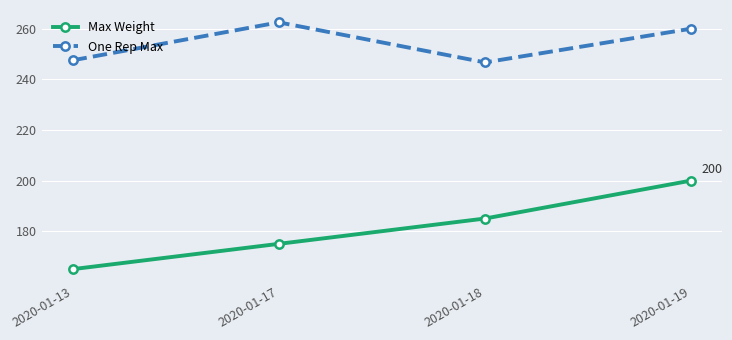

True or false: Max Weight and One Rep Max intersect in this chart.

False